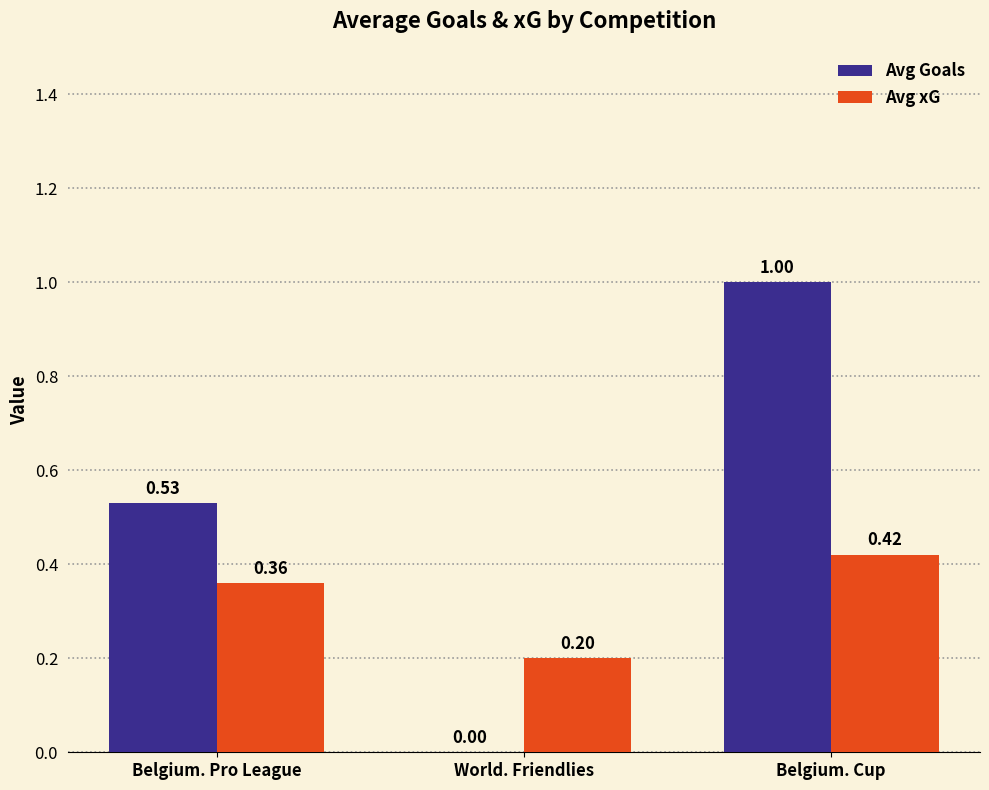

What is the maximum value shown in the chart?

1.0